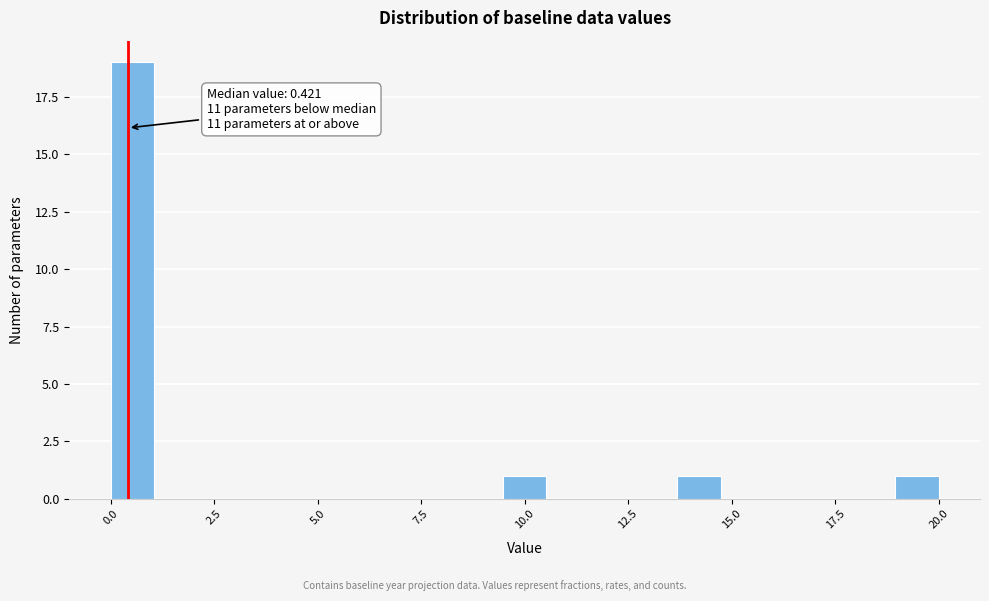

Around what value on the x-axis is the tallest bar? Give the approximate position of its centre, as read against the axis.

0.5